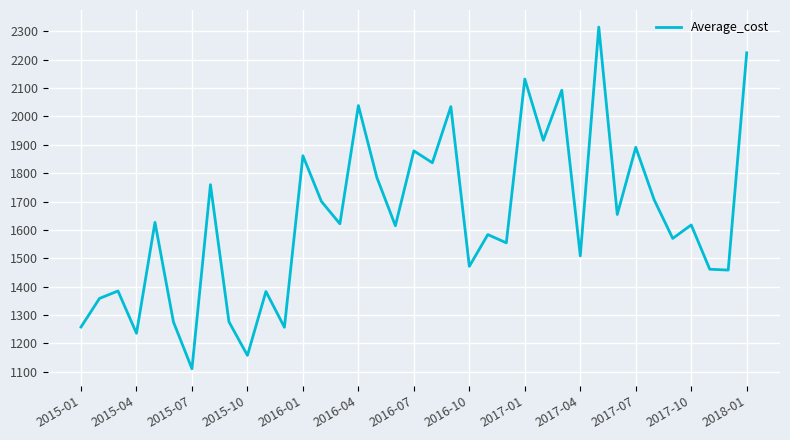

What is the minimum value shown in the chart?

1110.6